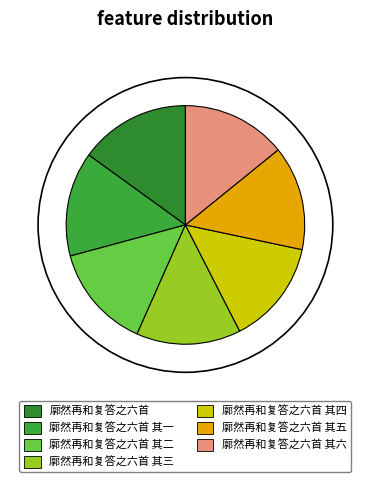

The 廓然再和复答之六首 其五 slice represents 14% of the pie. True or false?

True